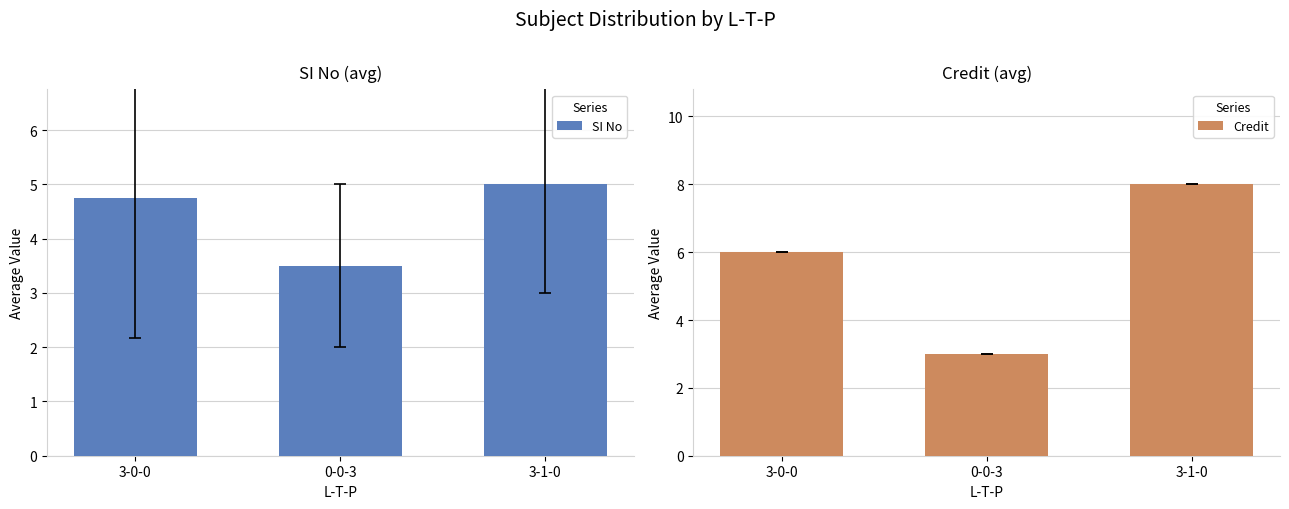

What is the value of the SI No bar at the 3rd from the left?

5.0